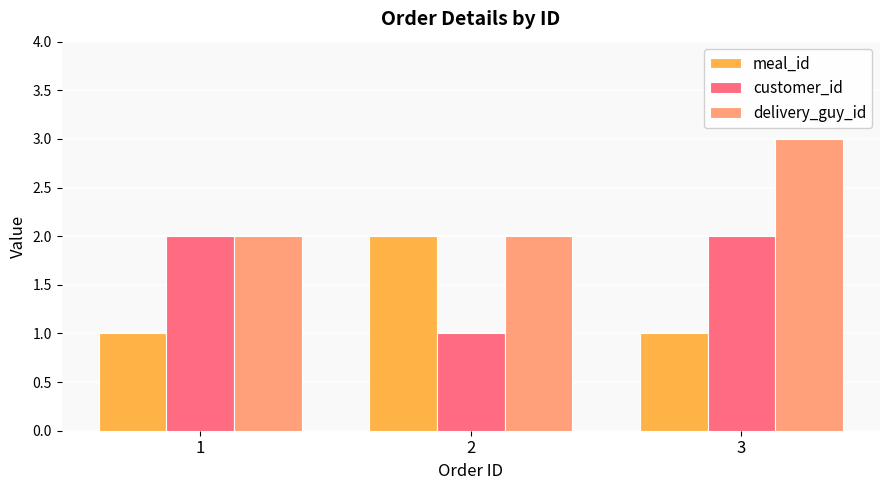

Reading right to left, list all the values displayed in this chart.

meal_id: 1	2	1
customer_id: 2	1	2
delivery_guy_id: 3	2	2